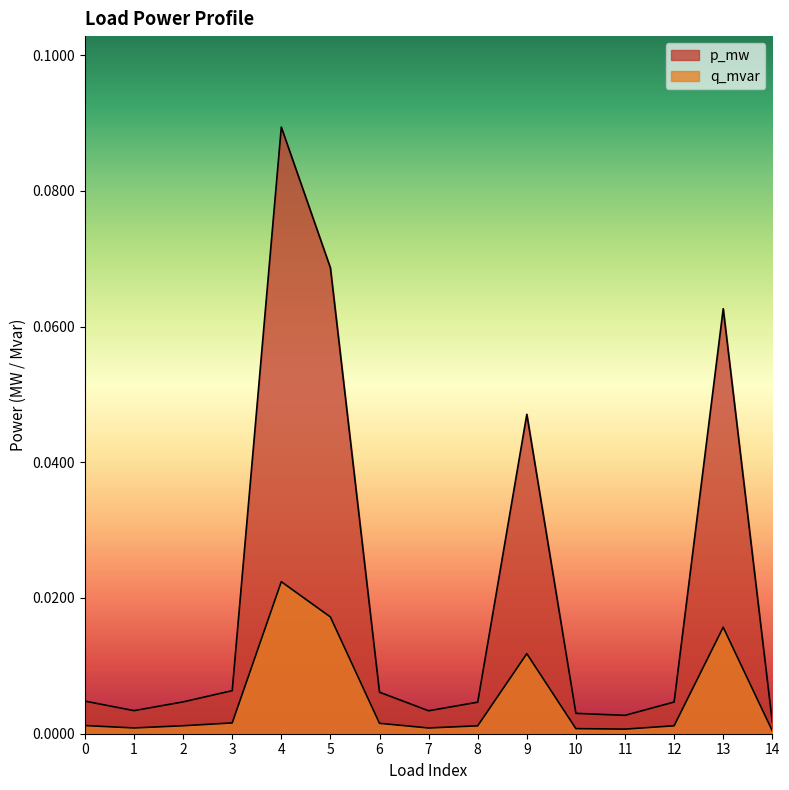

Is the value of q_mvar at 5 greater than the value of p_mw at 4?

No